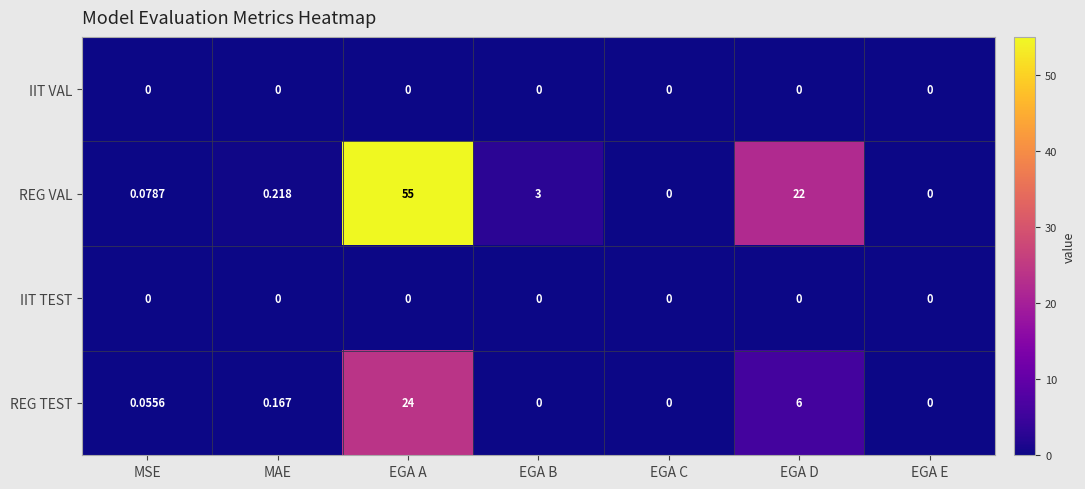

At which category is the sum across all series the highest?

EGA A